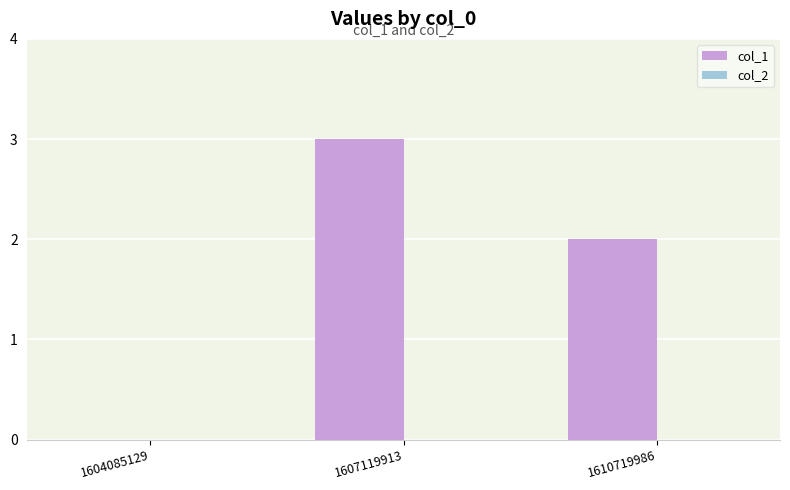

What is the sum of all values?

5